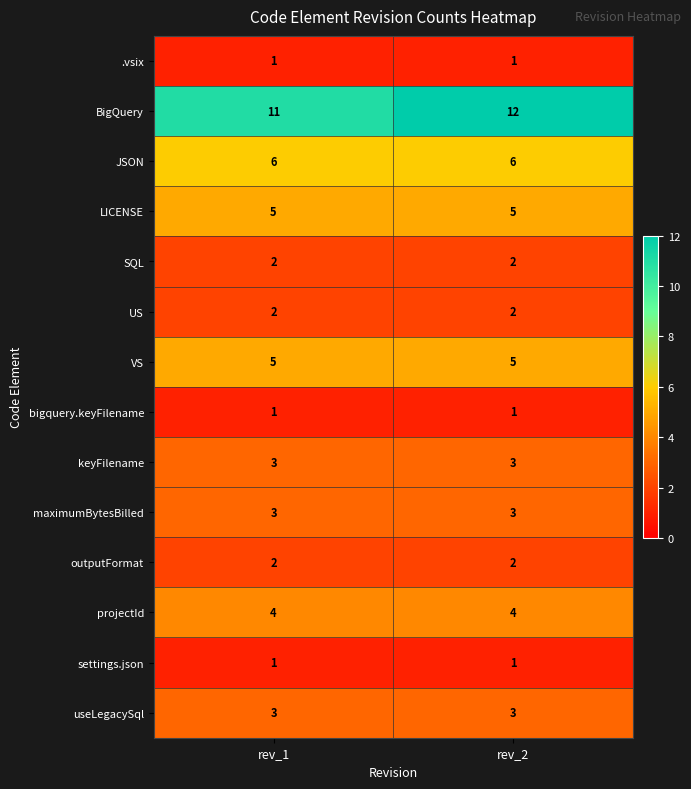

What is the minimum value shown in the chart?

1